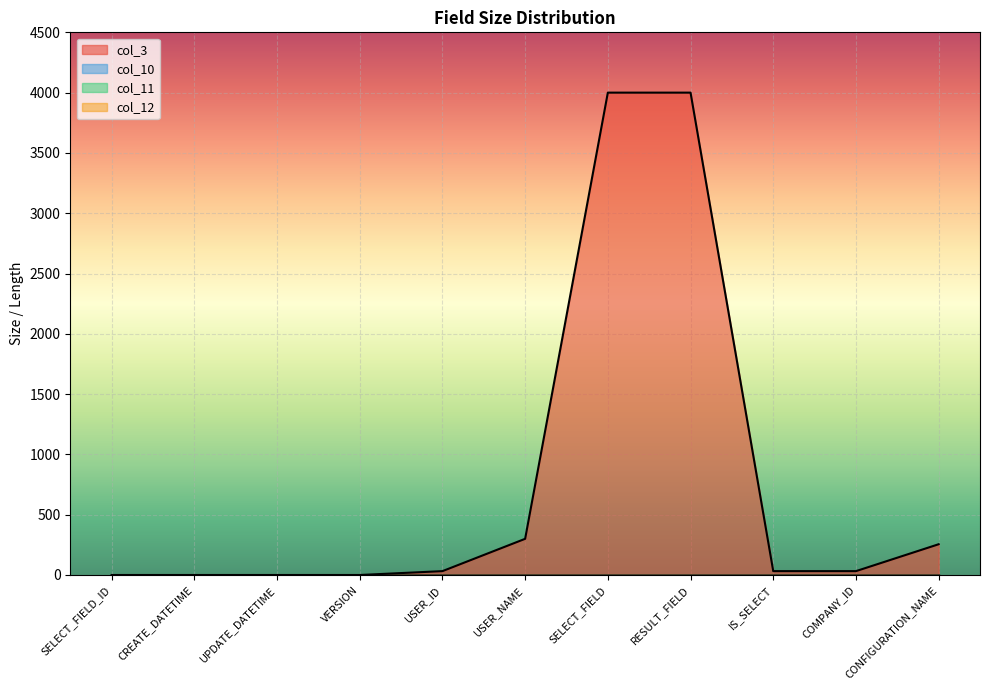

Reading left to right, what are all the values shown in this chart?

col_3: 0	0	0	0	32	300	4000	4000	32	32	255
col_10: 0	0	0	0	0	0	0	0	0	0	0
col_11: 0	0	0	0	0	0	0	0	0	0	0
col_12: 0	0	0	0	0	0	0	0	0	0	0